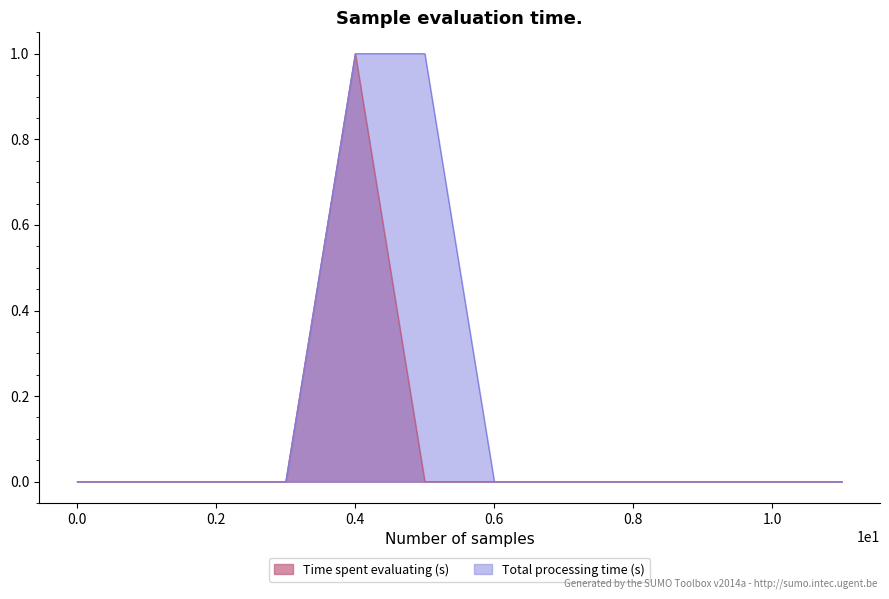

How many categories are shown in the chart?

12